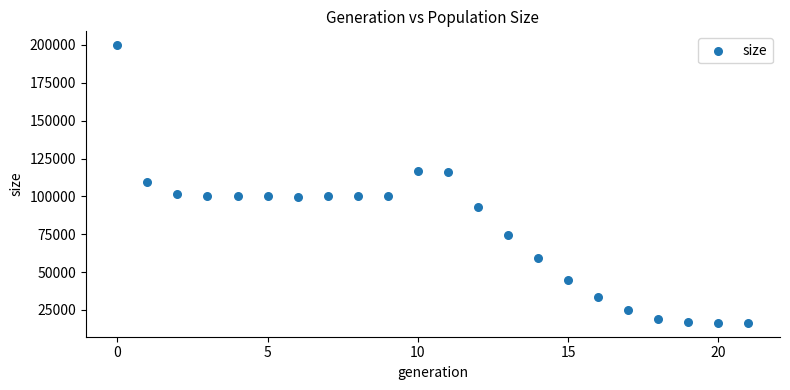

What is the range of Y values (max minus min)?

183294